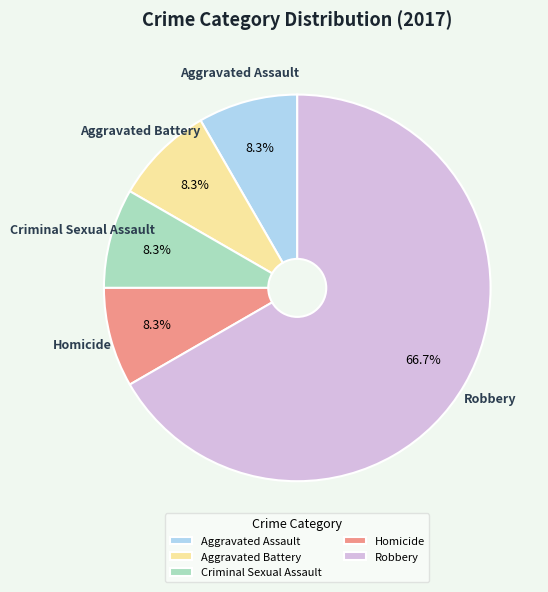

Does Homicide represent more than half of the total?

No